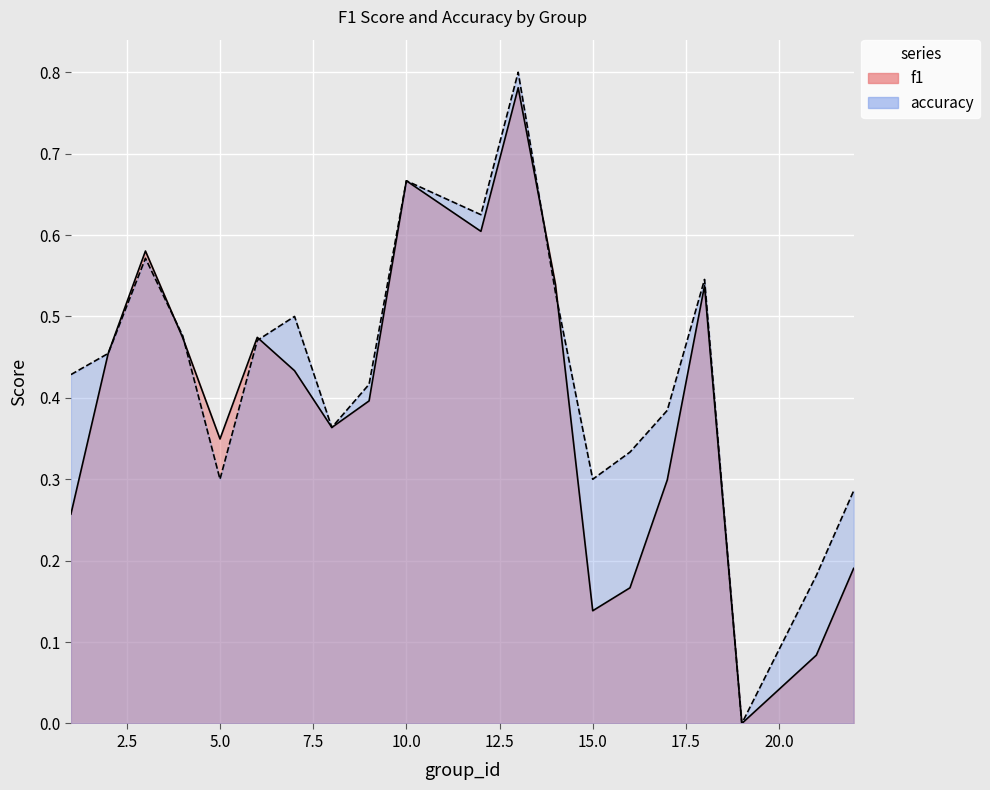

How many lines are shown in the chart?

2